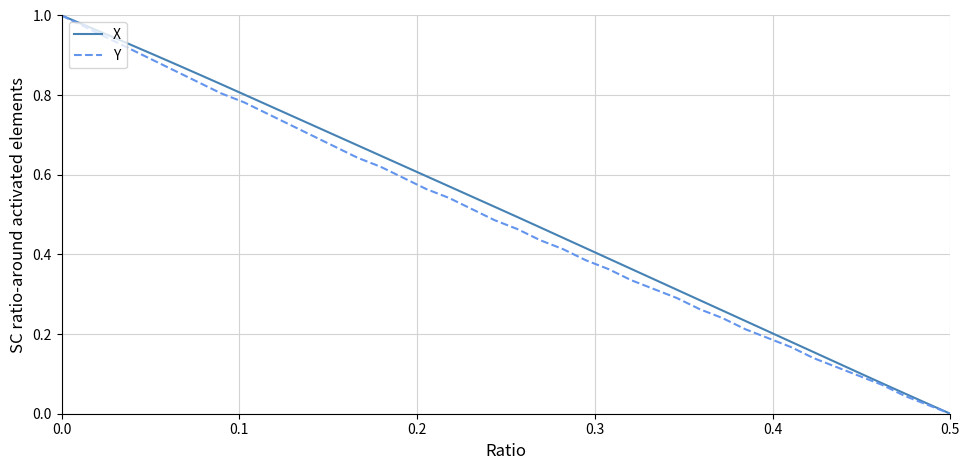

How many values in Y are above zero?

39